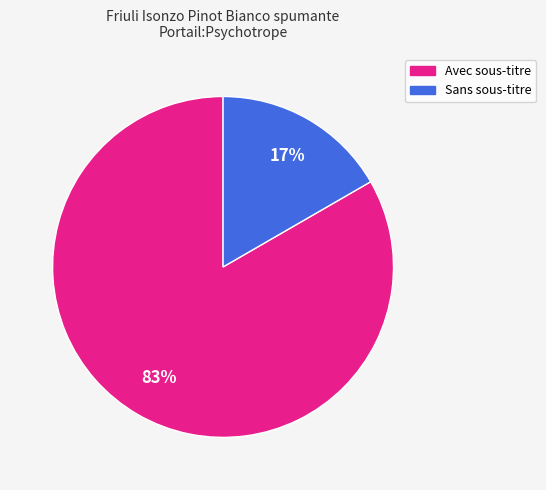

Does Avec sous-titre represent more than half of the total?

Yes